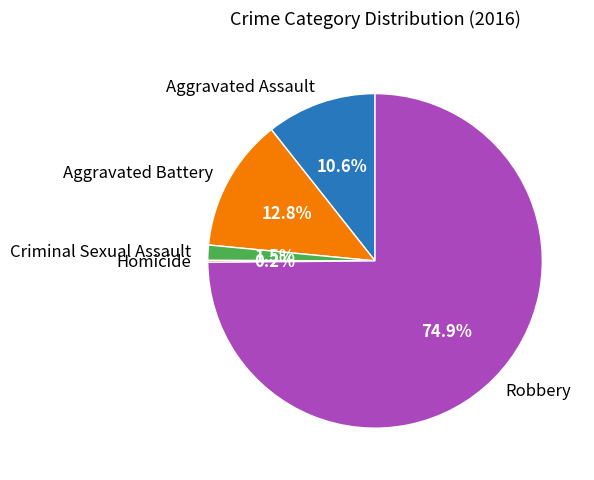

Which has a higher value, Robbery or Criminal Sexual Assault?

Robbery